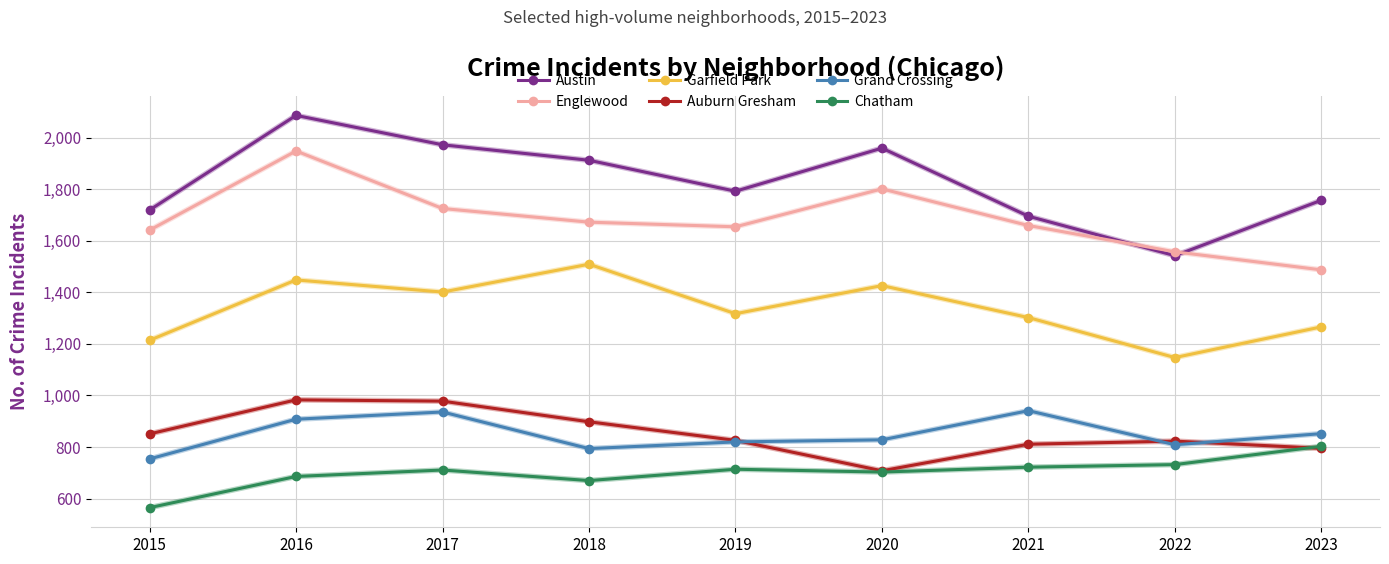

Is it true that Chatham equals 1136 at 2016?

False